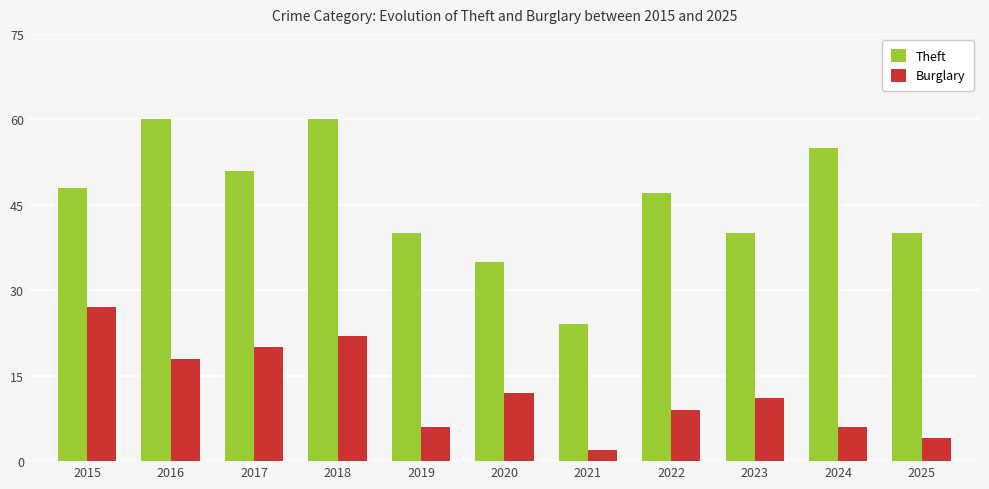

Reading left to right, list all the values displayed in this chart.

Theft: 2015=48	2016=60	2017=51	2018=60	2019=40	2020=35	2021=24	2022=47	2023=40	2024=55	2025=40
Burglary: 2015=27	2016=18	2017=20	2018=22	2019=6	2020=12	2021=2	2022=9	2023=11	2024=6	2025=4